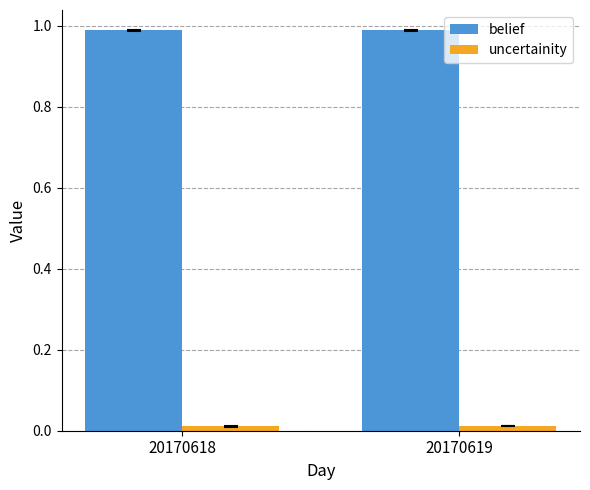

Rank the series by their maximum value, from lowest to highest.

uncertainity, belief